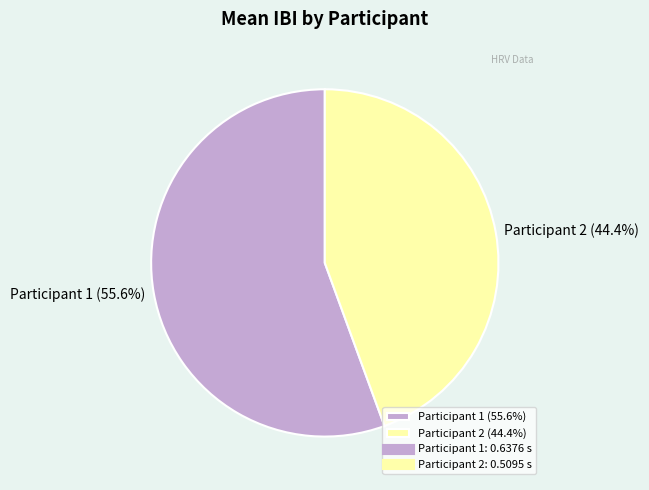

Which has a higher value, Participant 2 (44.4%) or Participant 1 (55.6%)?

Participant 1 (55.6%)